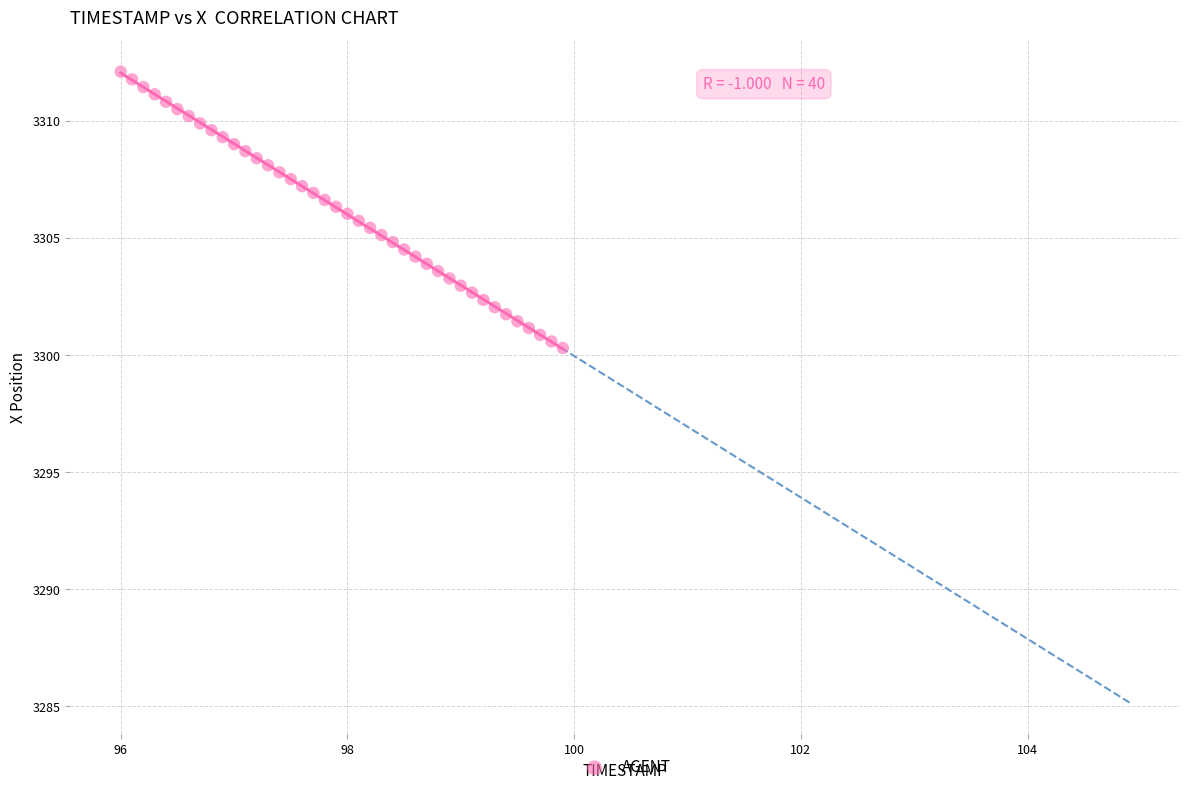

What is the range of X values (max minus min)?

3.9